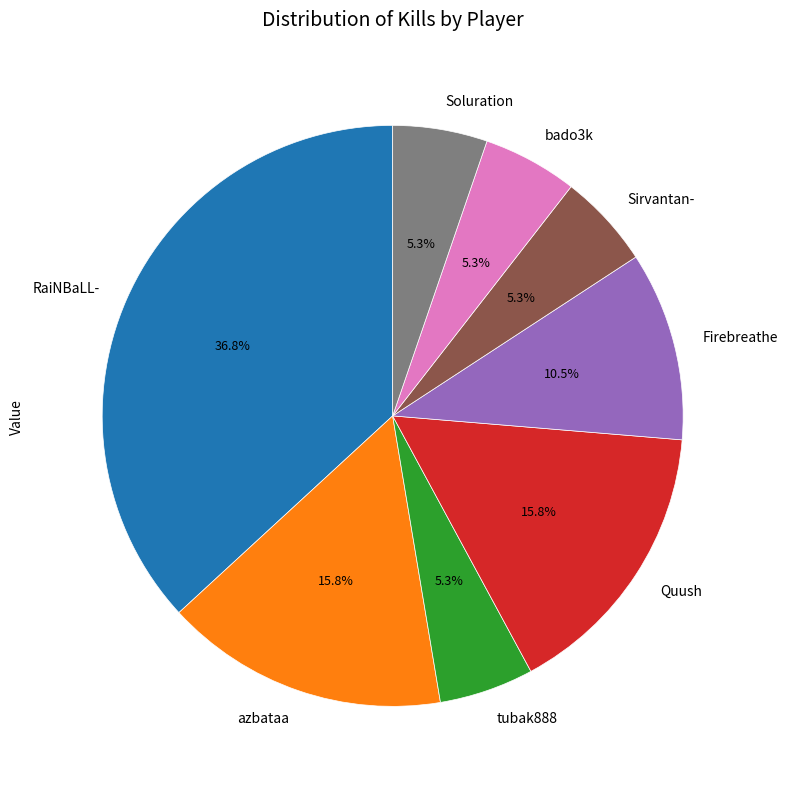

Count the number of slices in the pie.

8